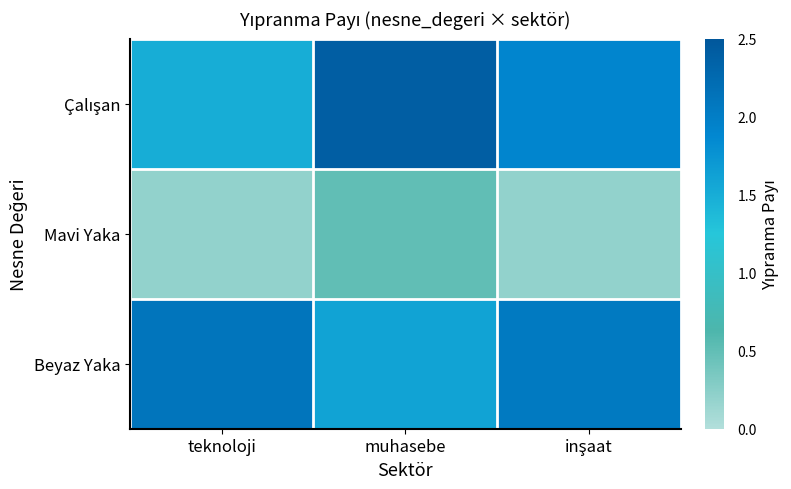

What is the total value across all series at muhasebe?

4.5